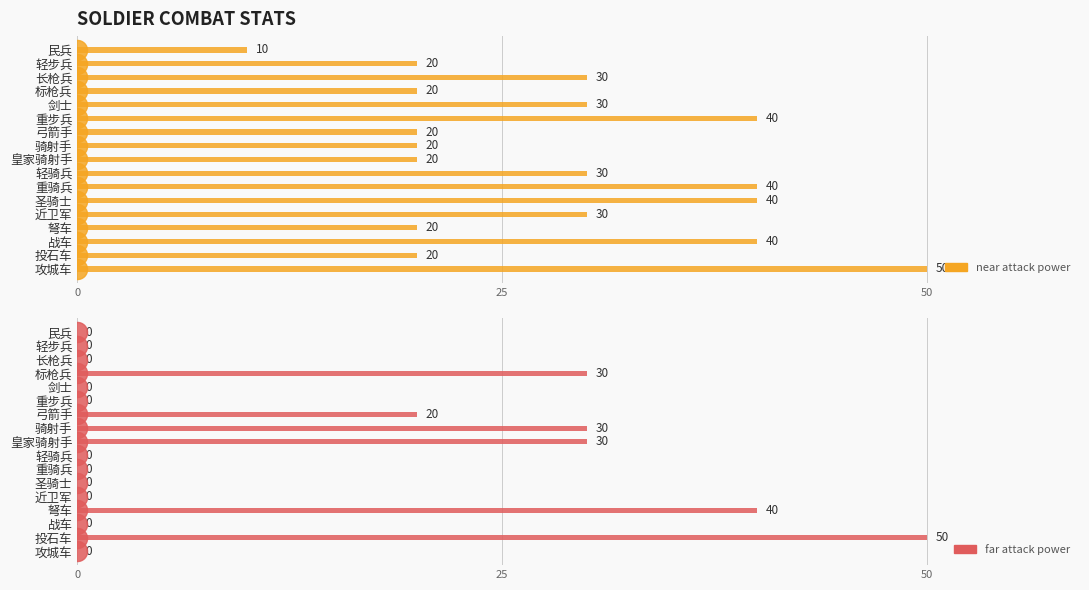

Which series reaches the minimum Y coordinate?

far_attack_power